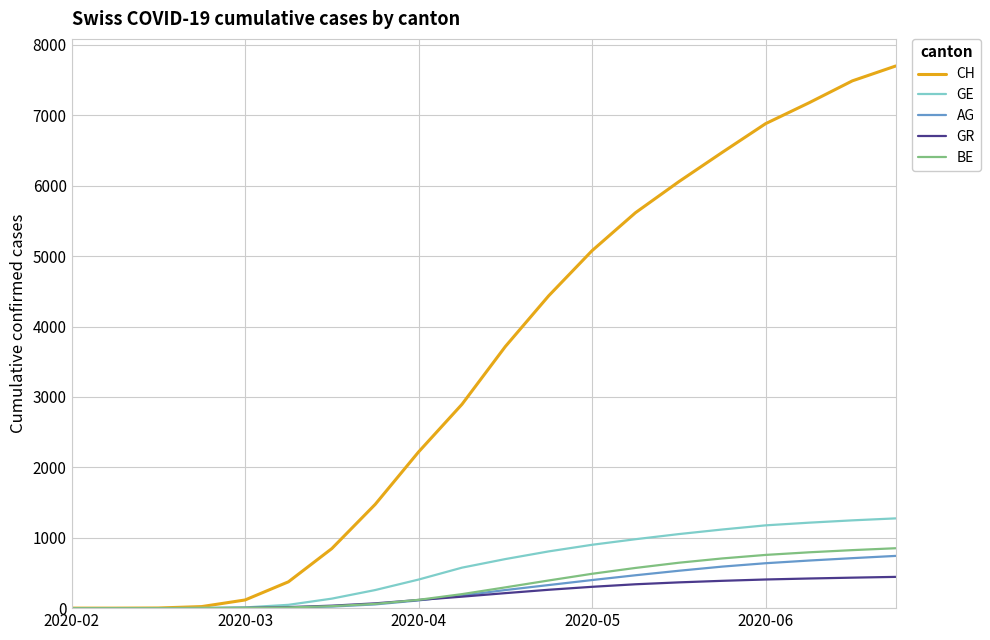

What is the maximum value for BE?

851